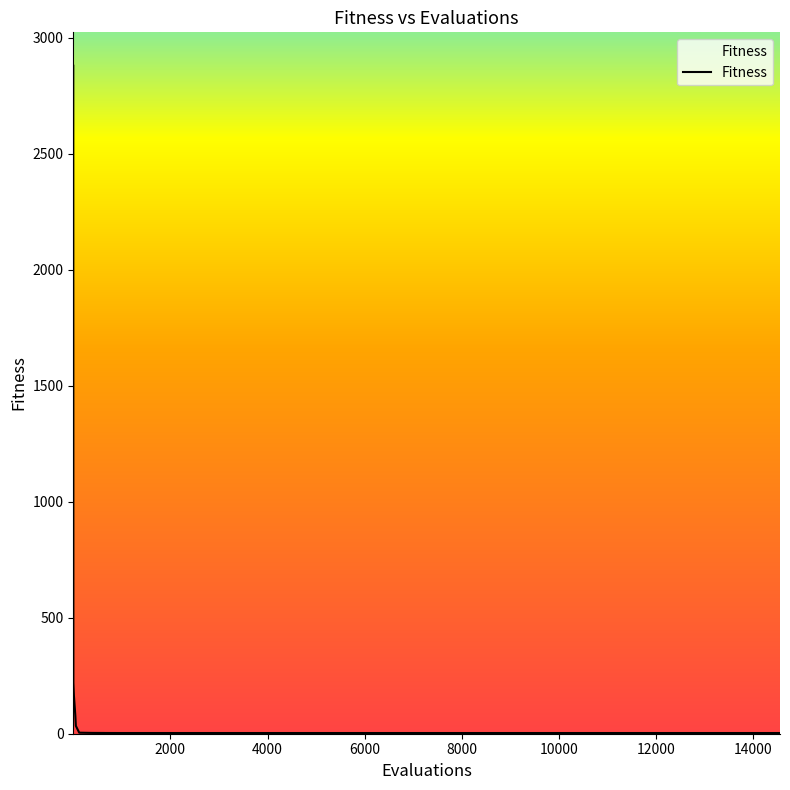

Approximately how many times larger is the value at 3 compared to 5498?

73.3